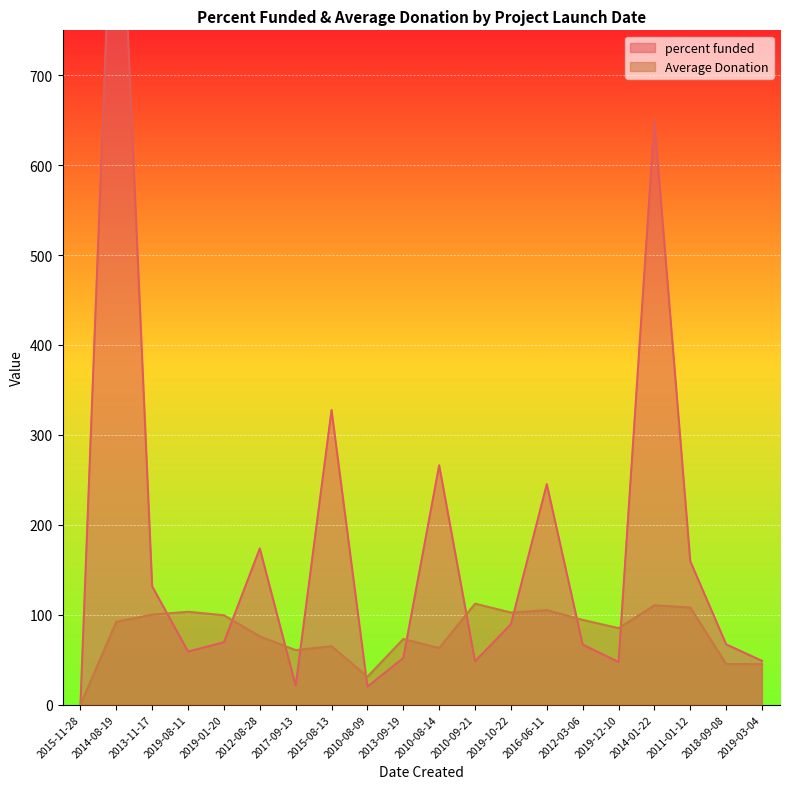

The Average Donation series shows 60.6 at 2017-09-13. True or false?

True